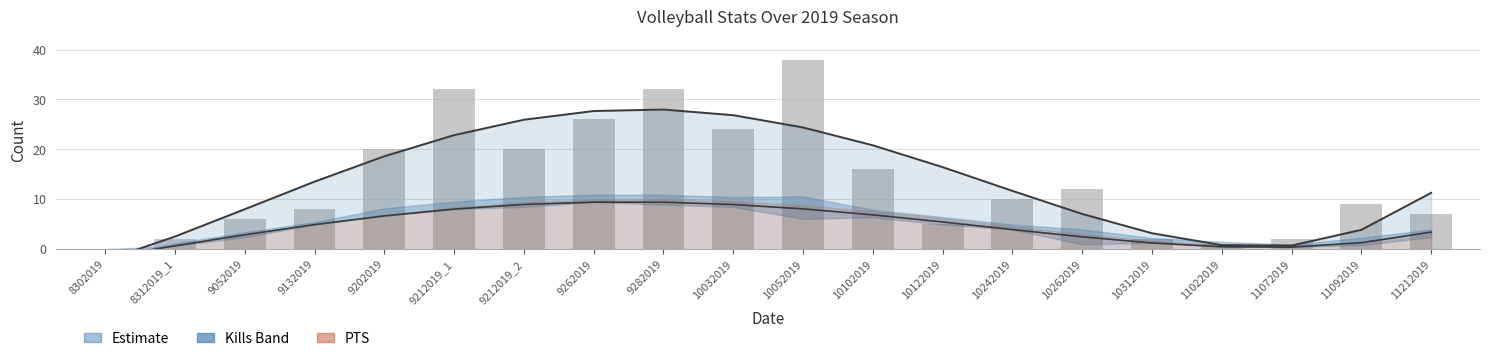

Count the number of data series in this chart.

3